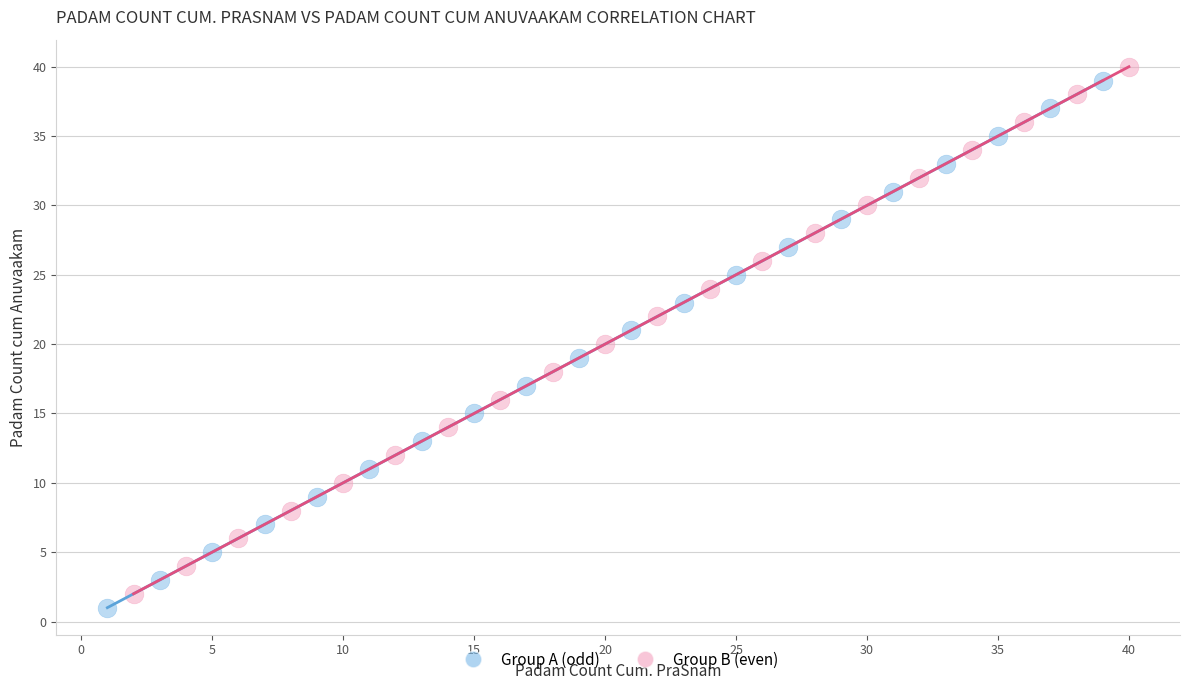

Which series reaches the minimum Y coordinate?

Group A (odd)